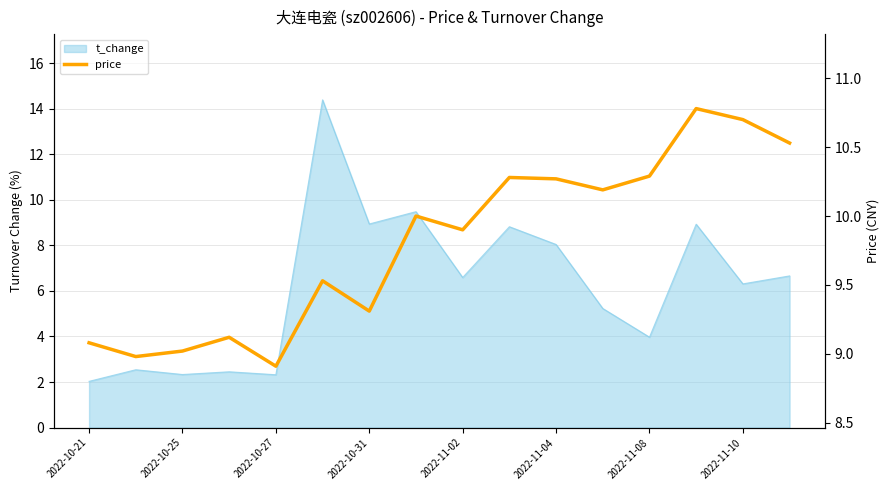

How many interior local valleys (lower than both neighbors) does the data have?

5